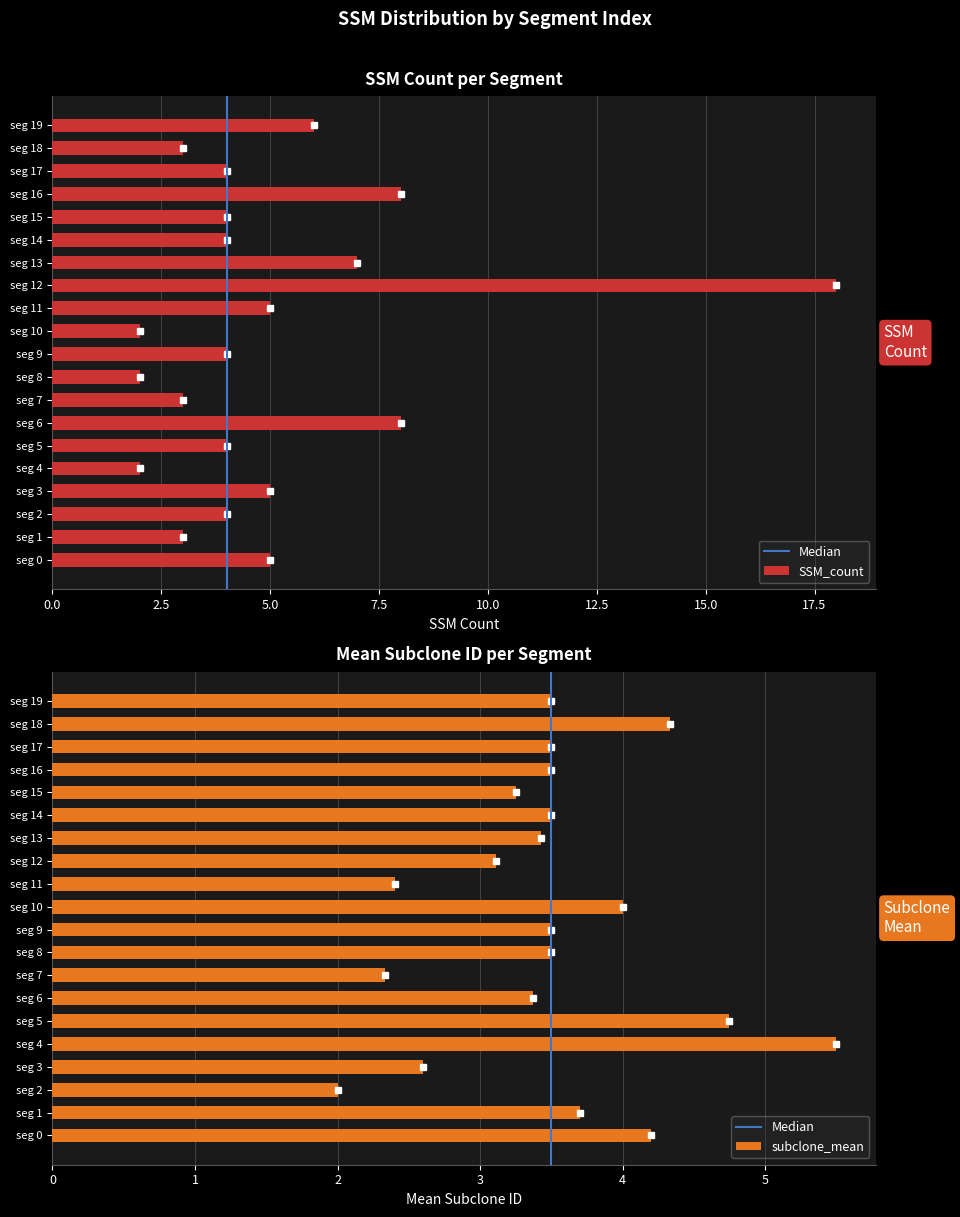

What is the value of the SSM_count bar at the 20th from the left?

6.0